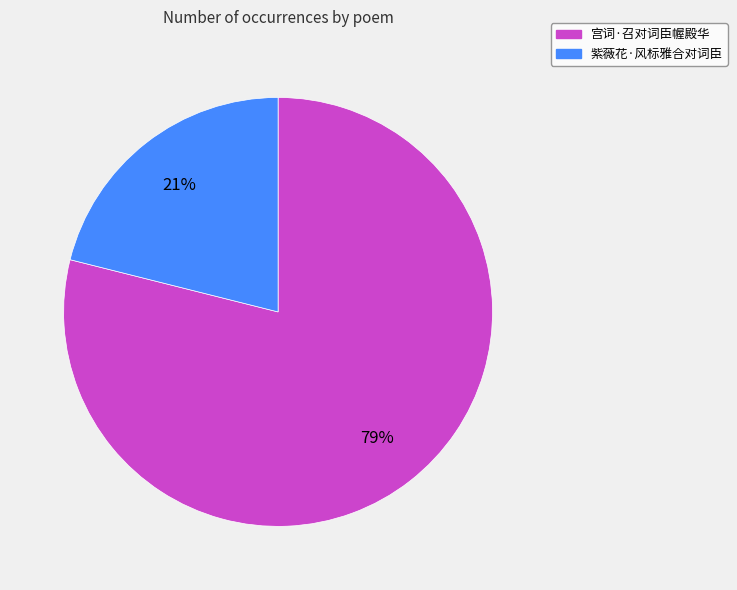

What is the ratio of the value at 紫薇花·风标雅合对词臣 to the value at 宫词·召对词臣幄殿华?

0.3